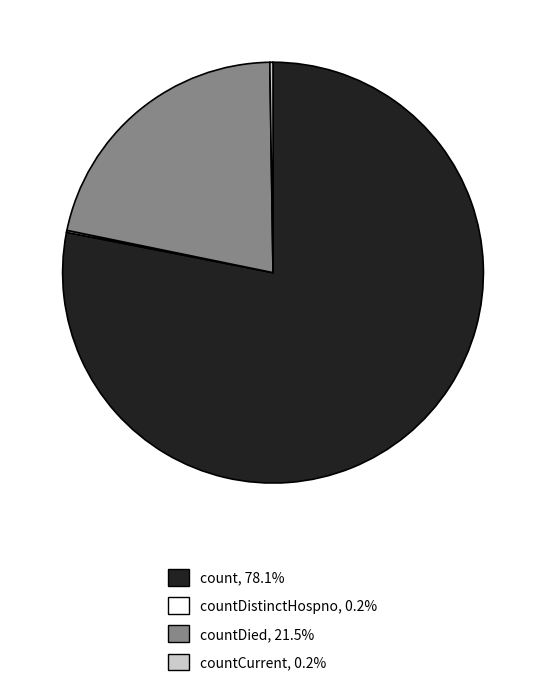

Is there a majority slice in this chart?

Yes